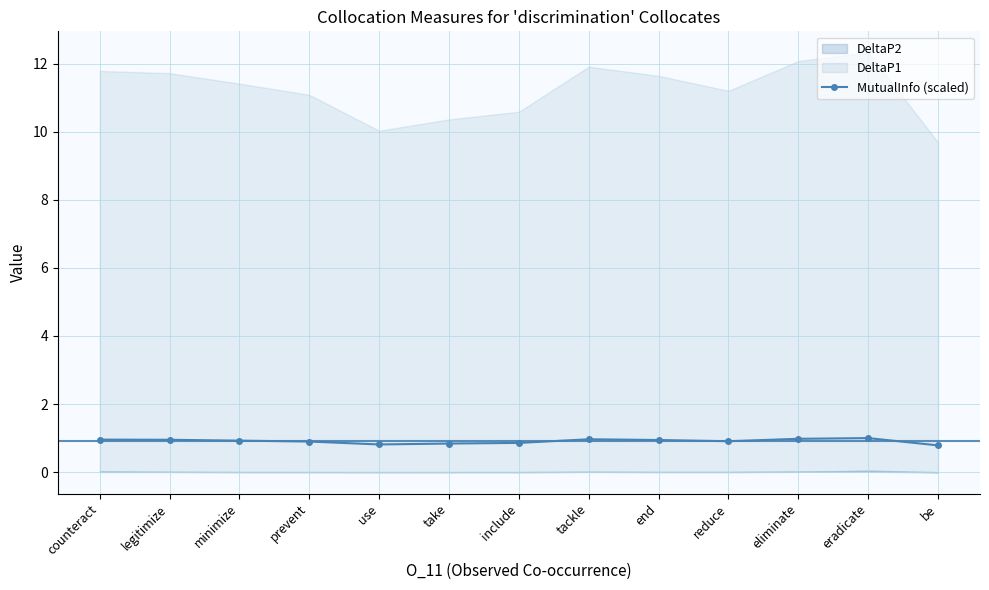

At which label is the value closest to 0?

be